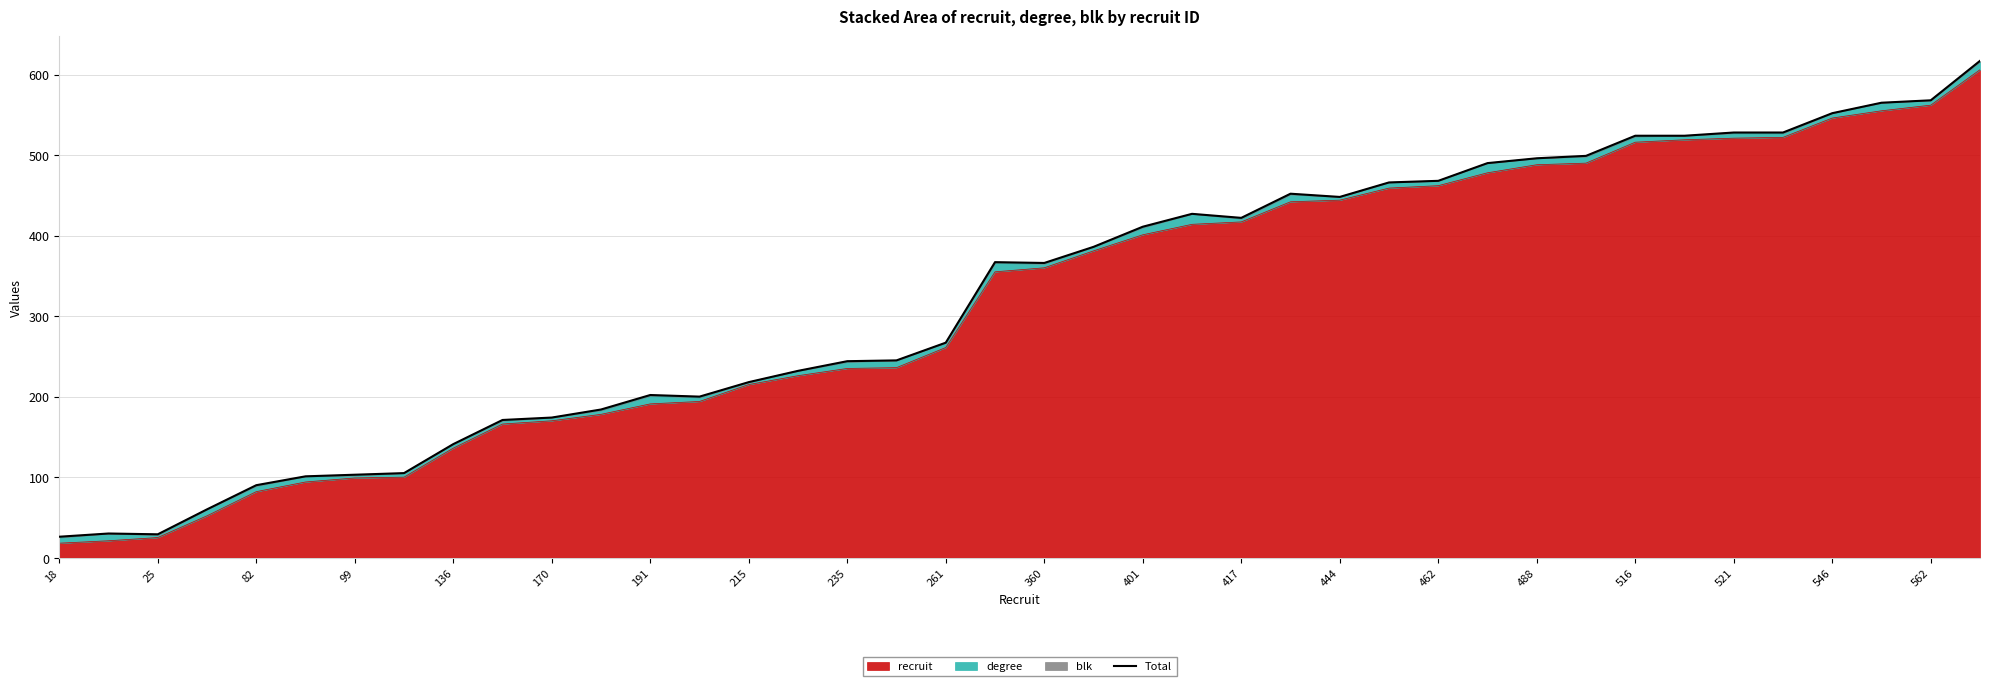

At which label does the data first exceed 367?

21